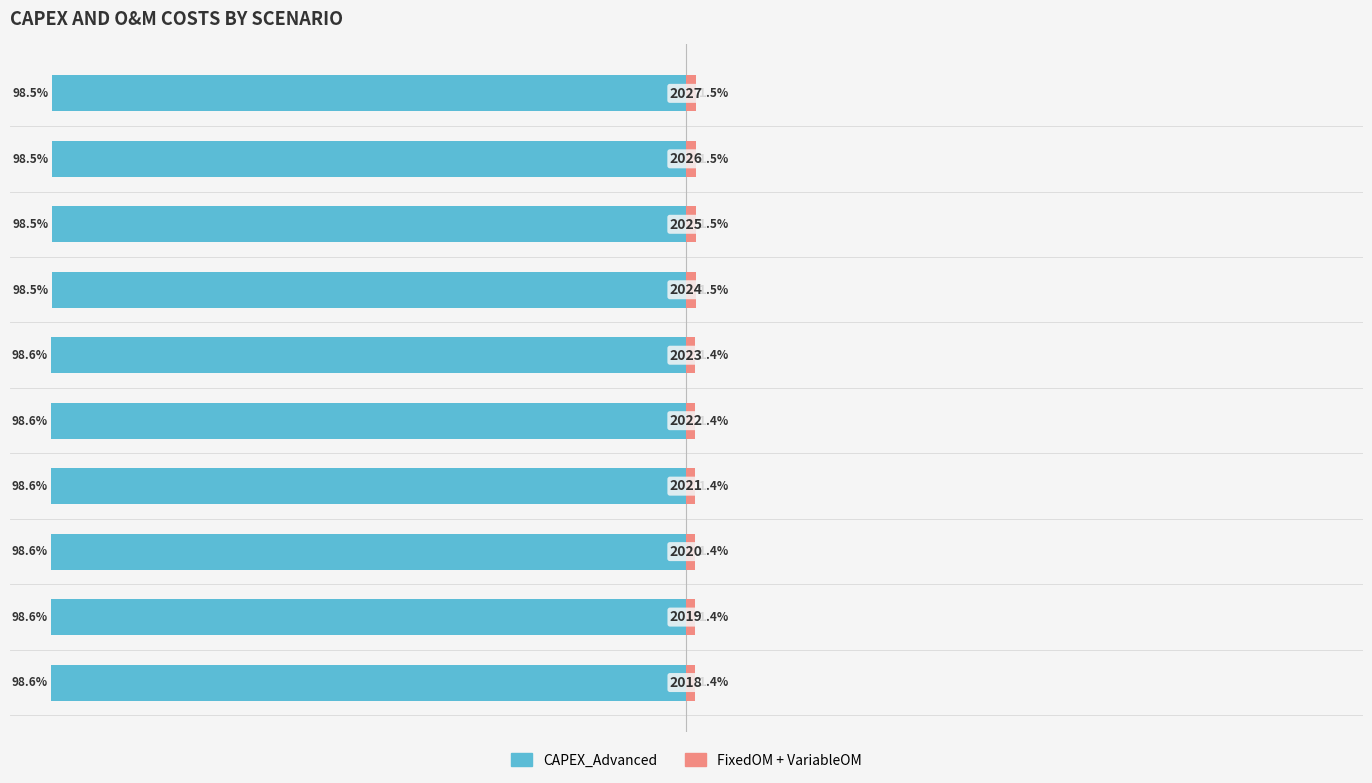

What is the value of the CAPEX_Advanced bar at the 8th from the left?

-98.5